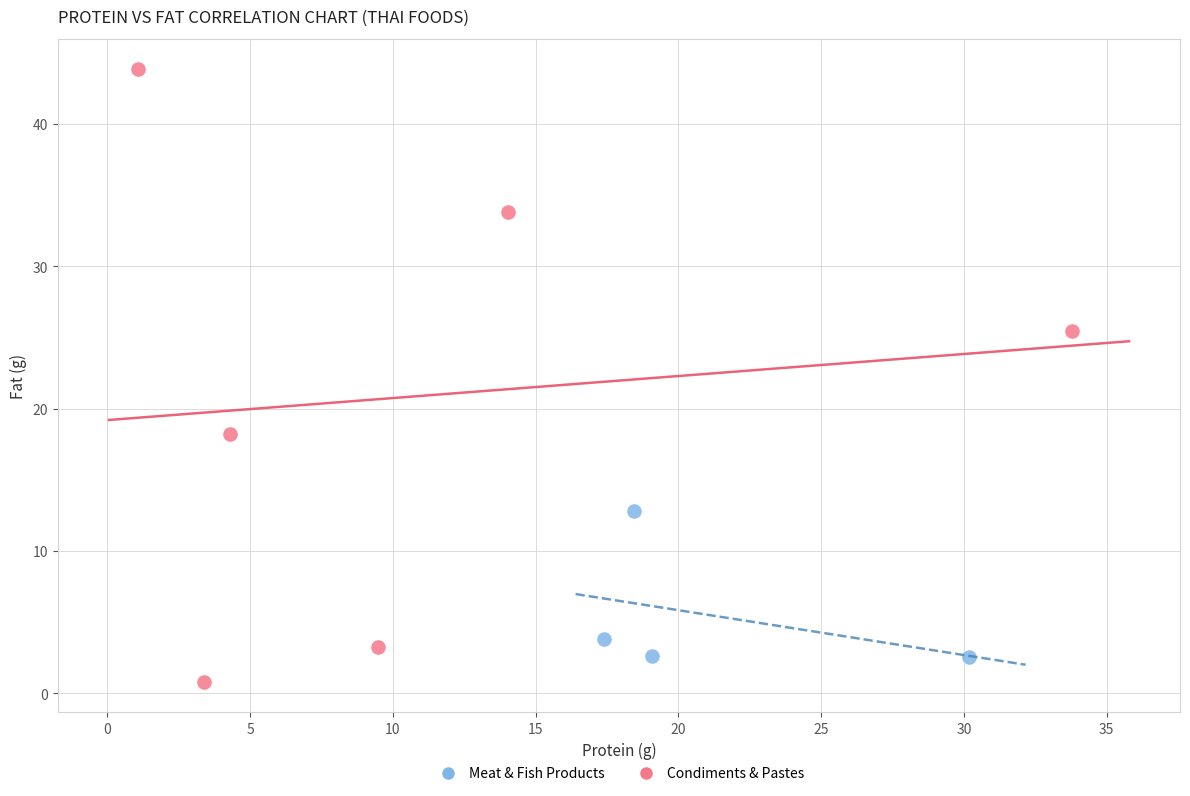

What are all the series names shown in the legend?

Meat & Fish Products, Condiments & Pastes